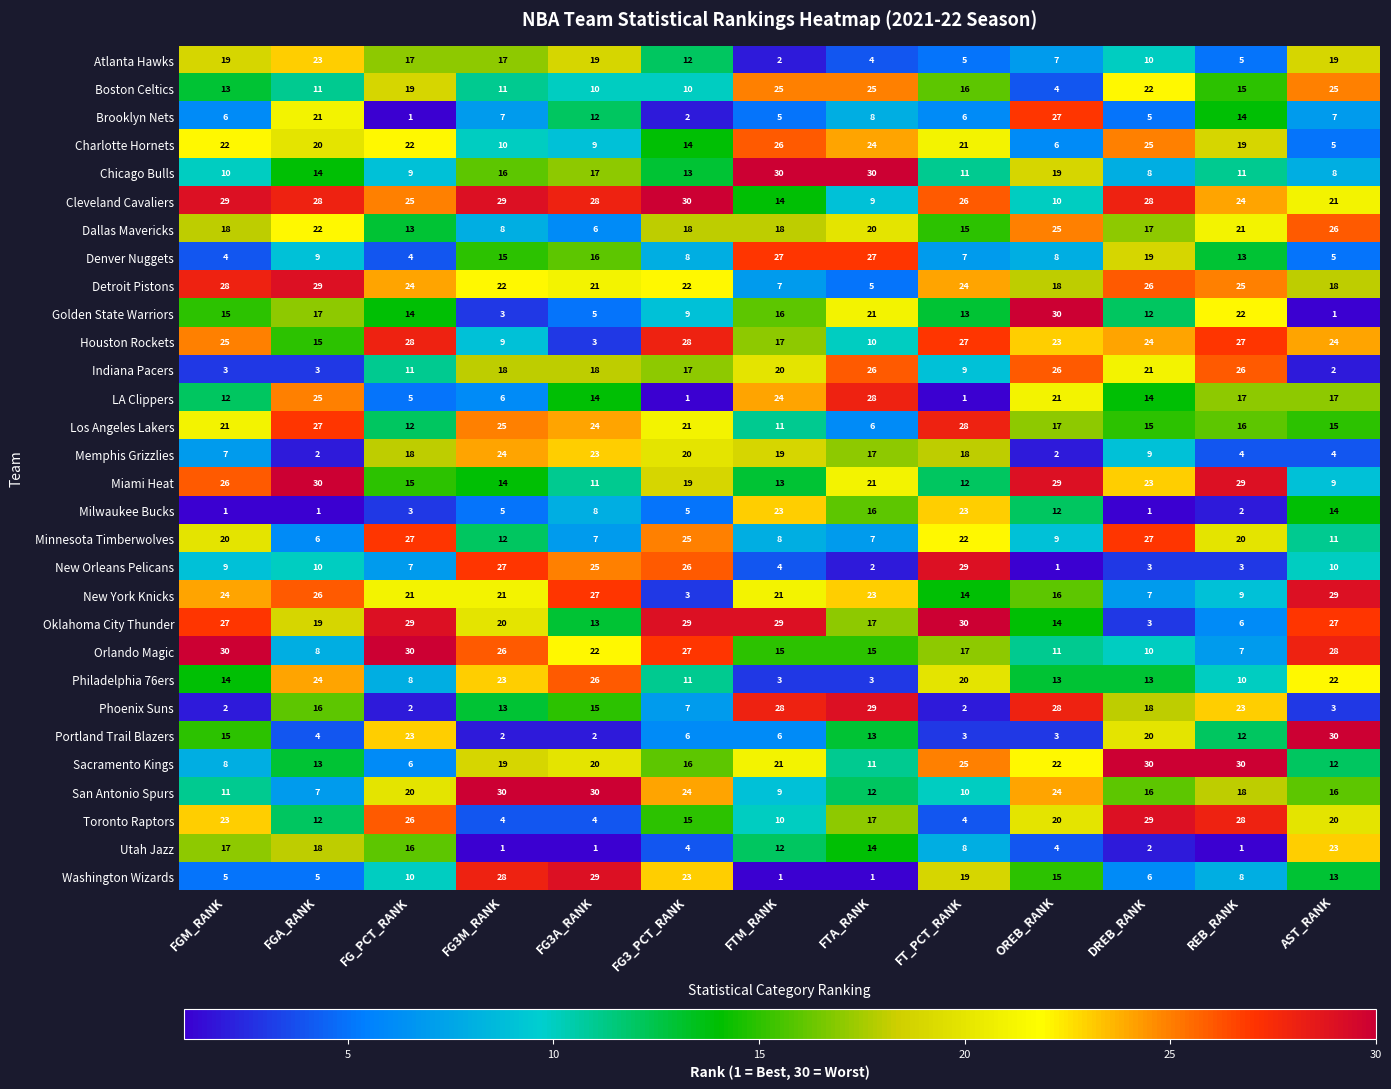

How many series are shown in this chart?

30